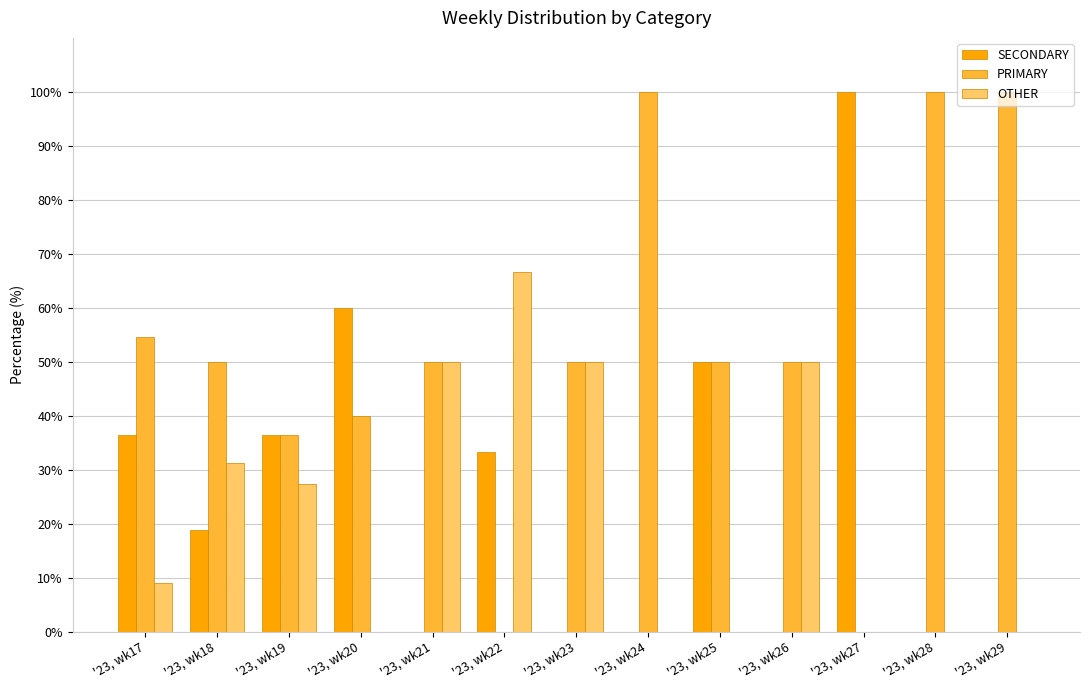

What is the total value across all series at '23, wk22?

100.0